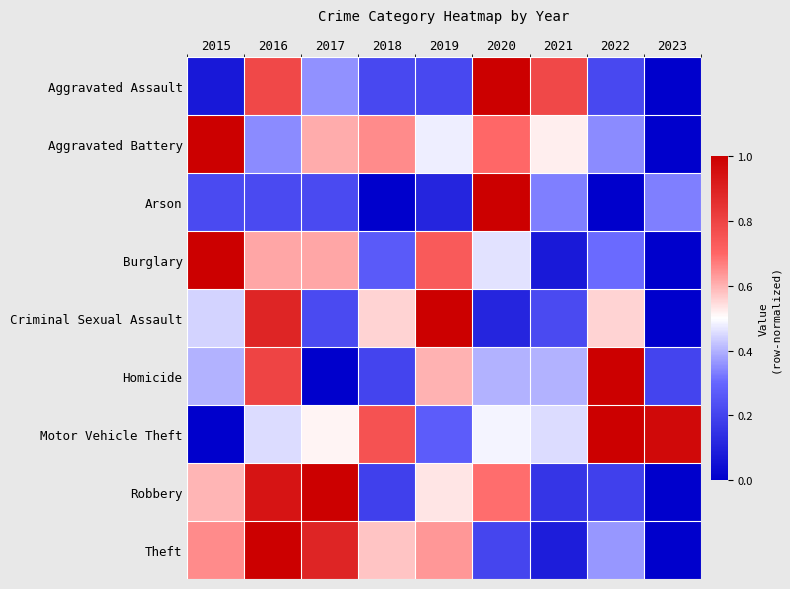

At which category is the sum across all series the highest?

2016